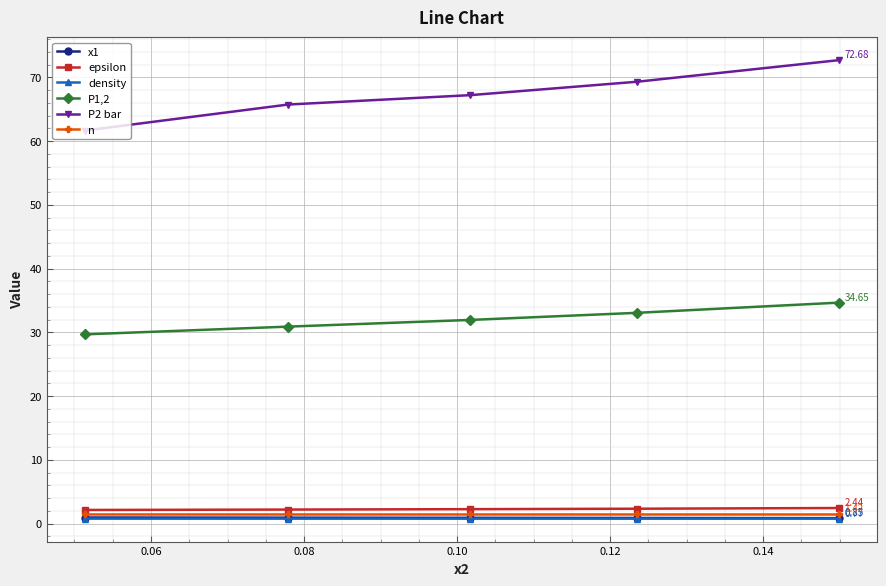

Which series has the widest spread of values?

P2 bar